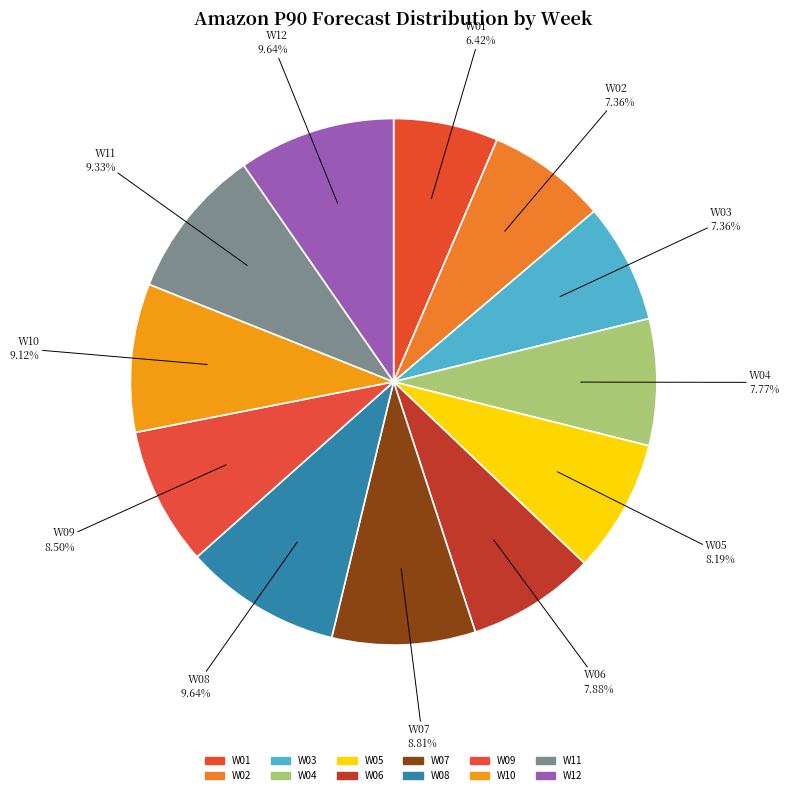

Is W02 the majority of the pie?

No